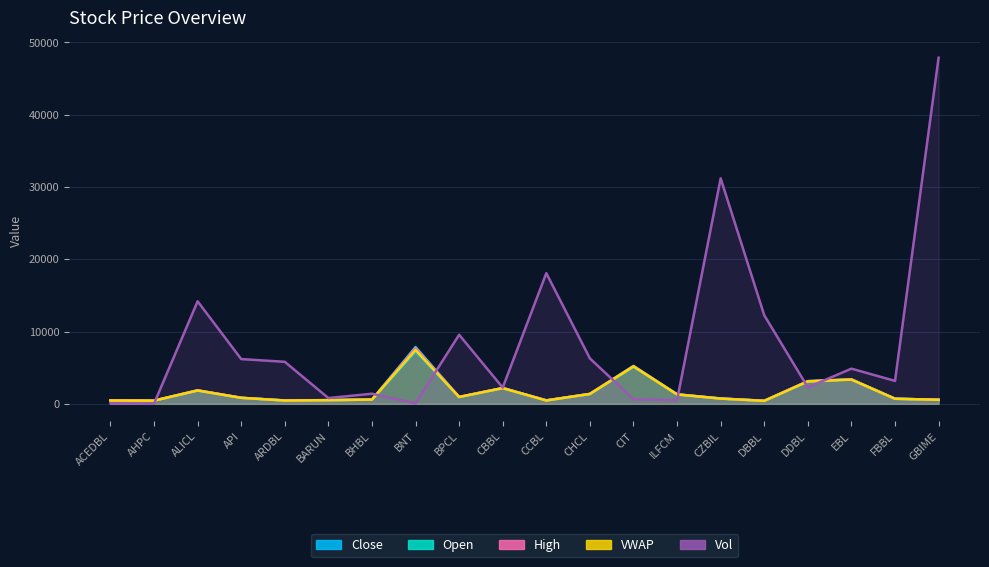

What position from the right is CBBL?

11